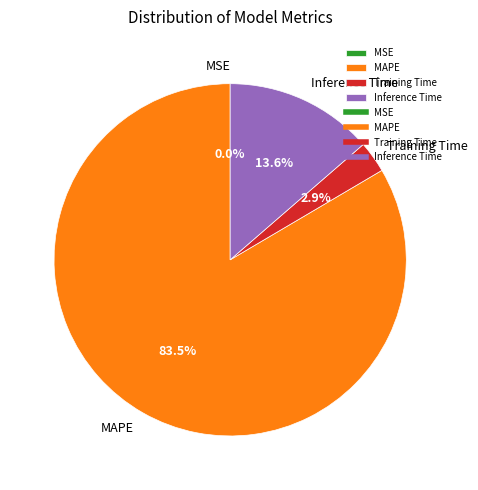

Is there a majority slice in this chart?

Yes